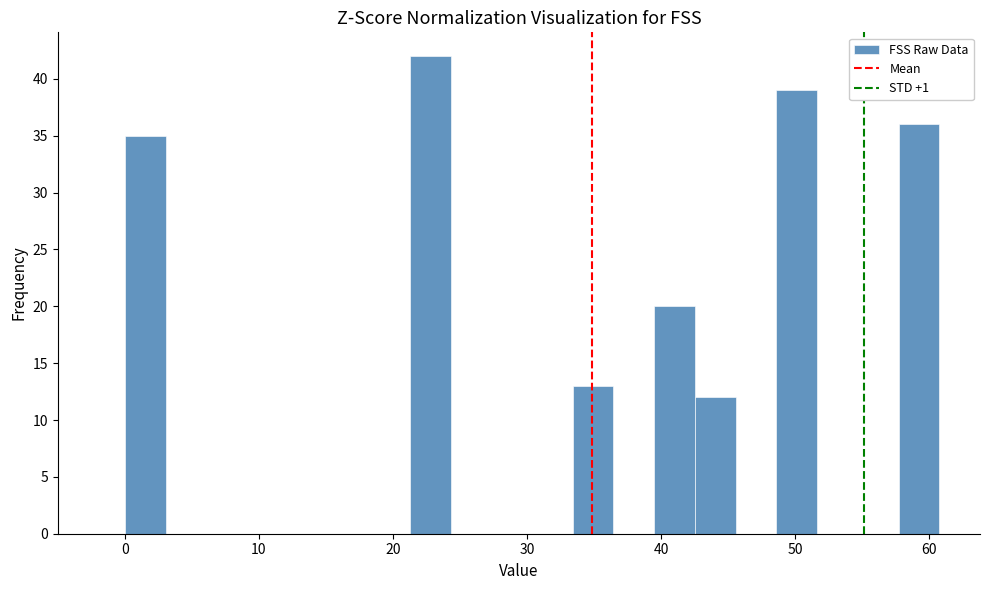

Around what value on the x-axis is the tallest bar? Give the approximate position of its centre, as read against the axis.

23